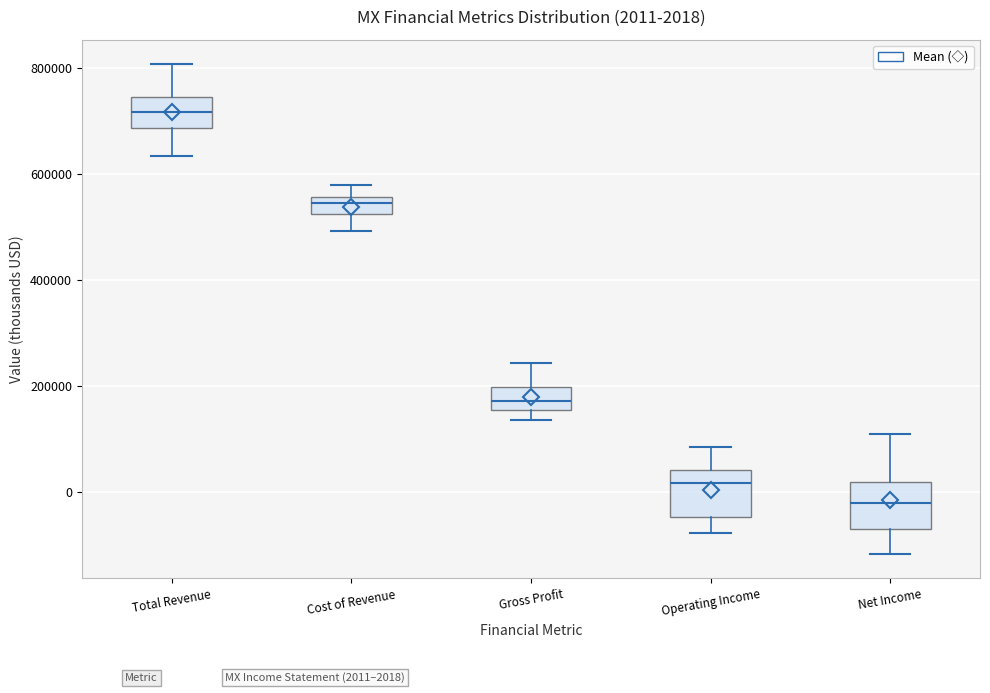

Which box has the lowest median line?

Net Income